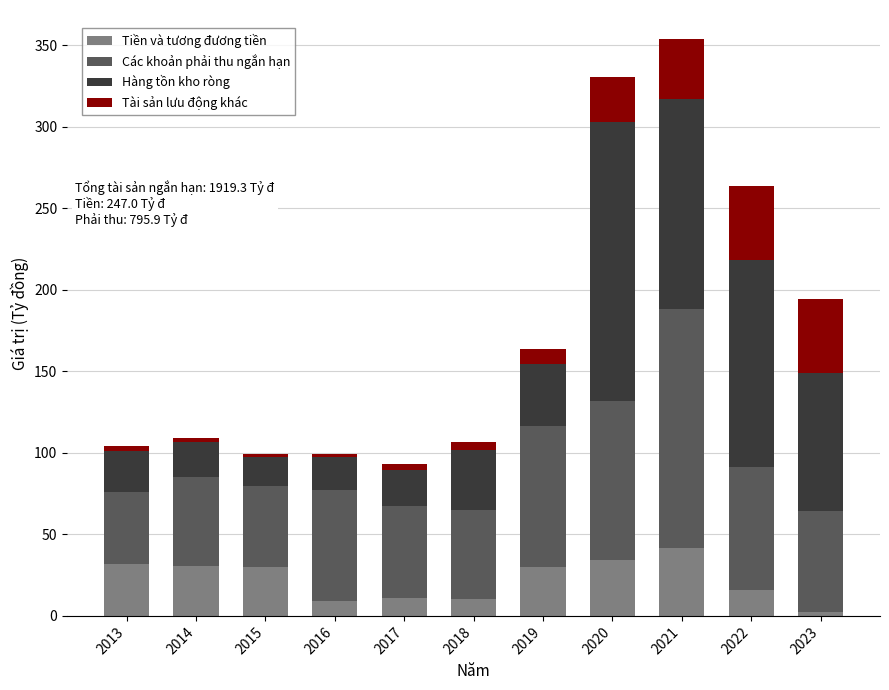

What is the total value across all series at 2022?

263.5